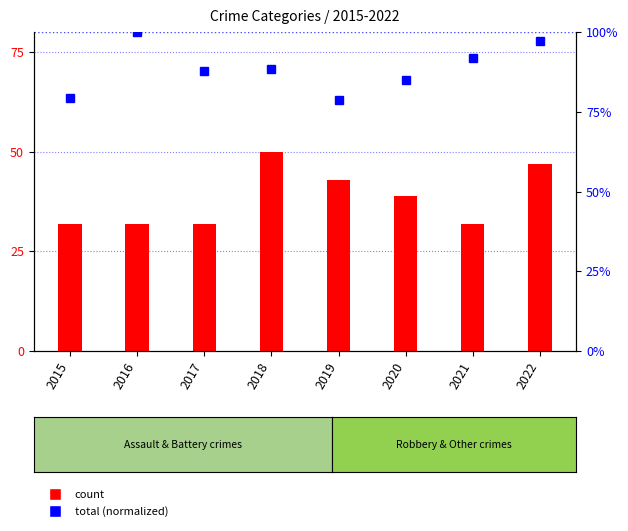

Which series has the largest total across all categories?

Total (normalized)